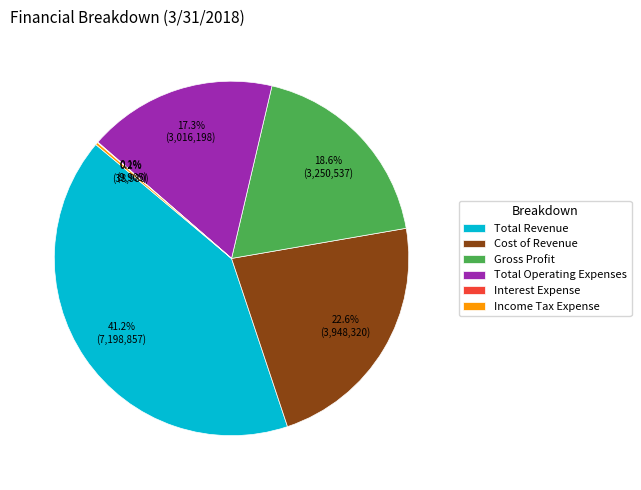

What is the ratio of the value at Total Operating Expenses to the value at Gross Profit?

0.9